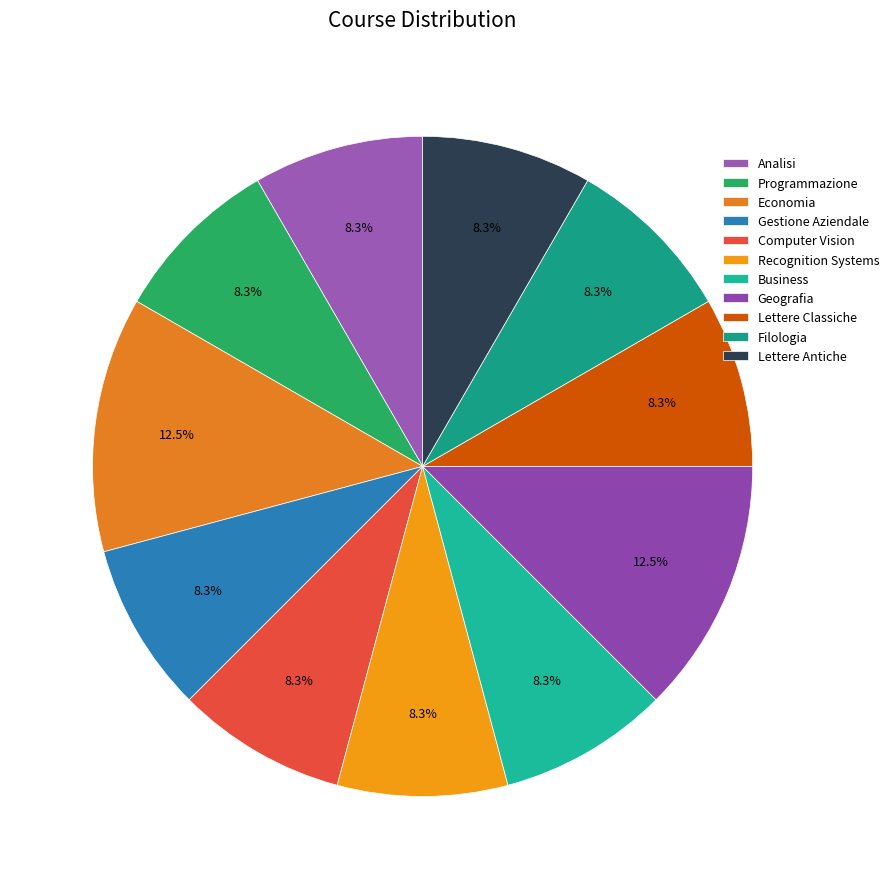

How many segments does this pie chart have?

11